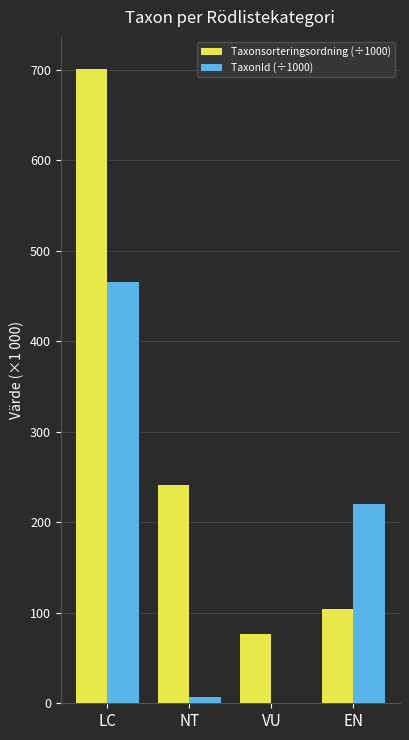

Which series has the largest range (max minus min)?

Taxonsorteringsordning (÷1000)